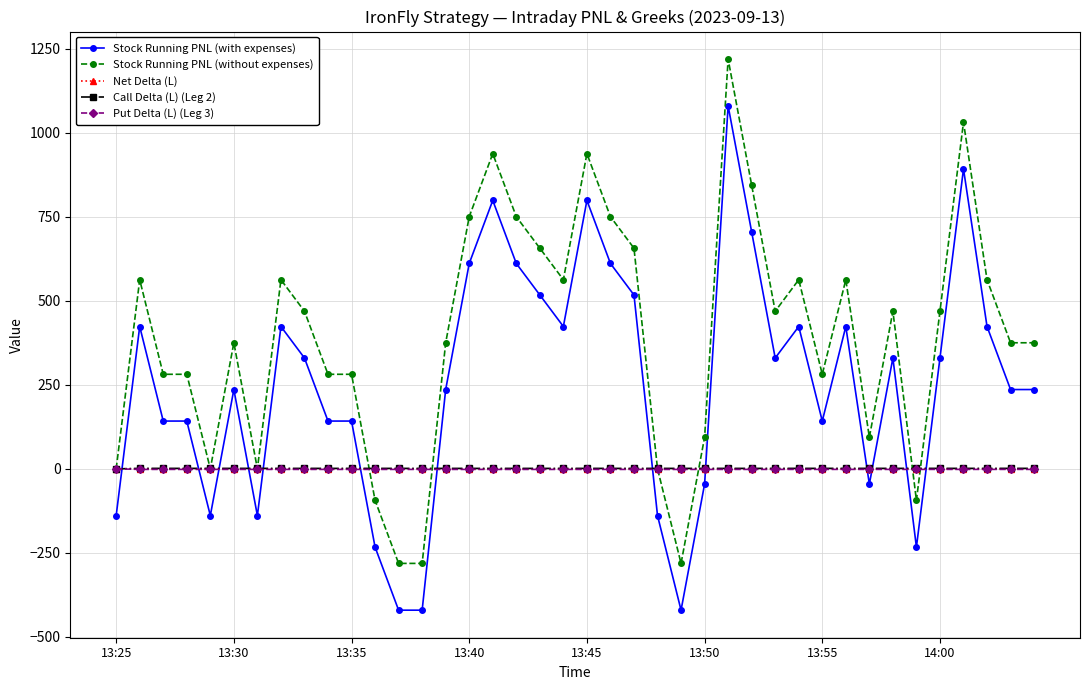

What is the average value of the Stock Running PNL (without expenses) series?

396.1